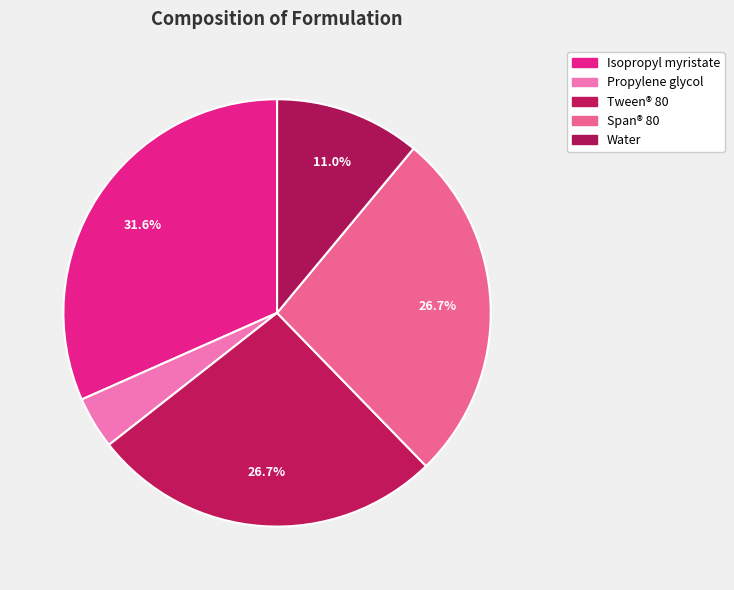

How many segments does this pie chart have?

5